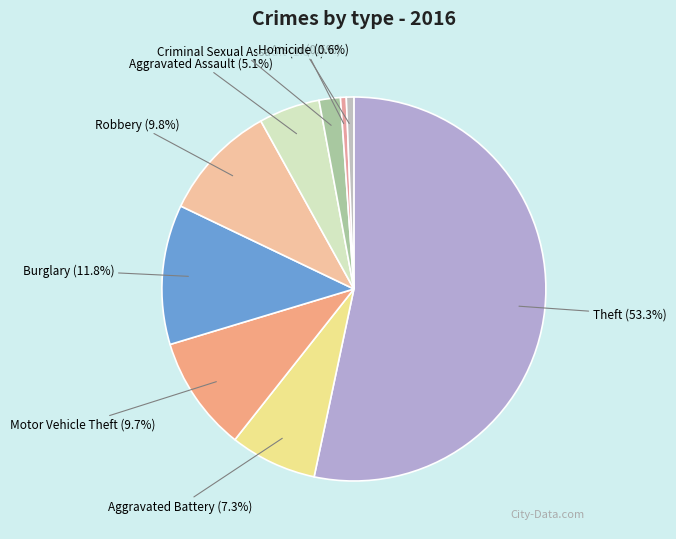

What percentage is NOT represented by Motor Vehicle Theft?

90.3%